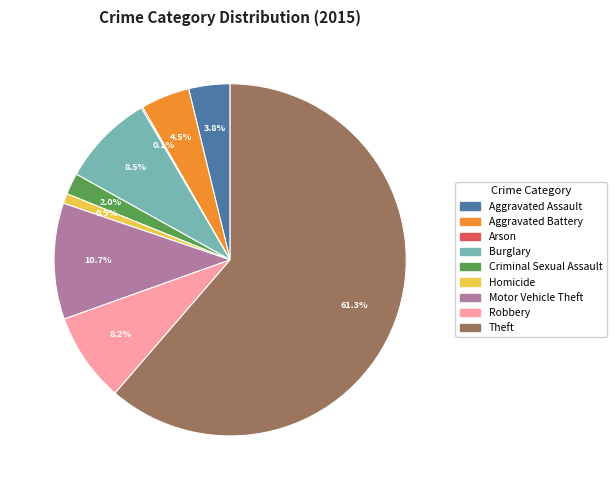

Which category accounts for the majority?

Theft